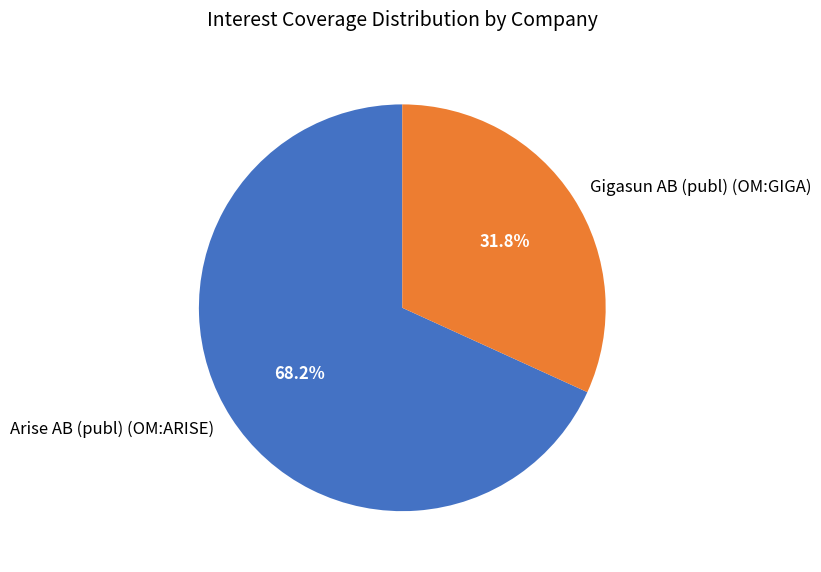

Which category accounts for the majority?

Arise AB (publ) (OM:ARISE)